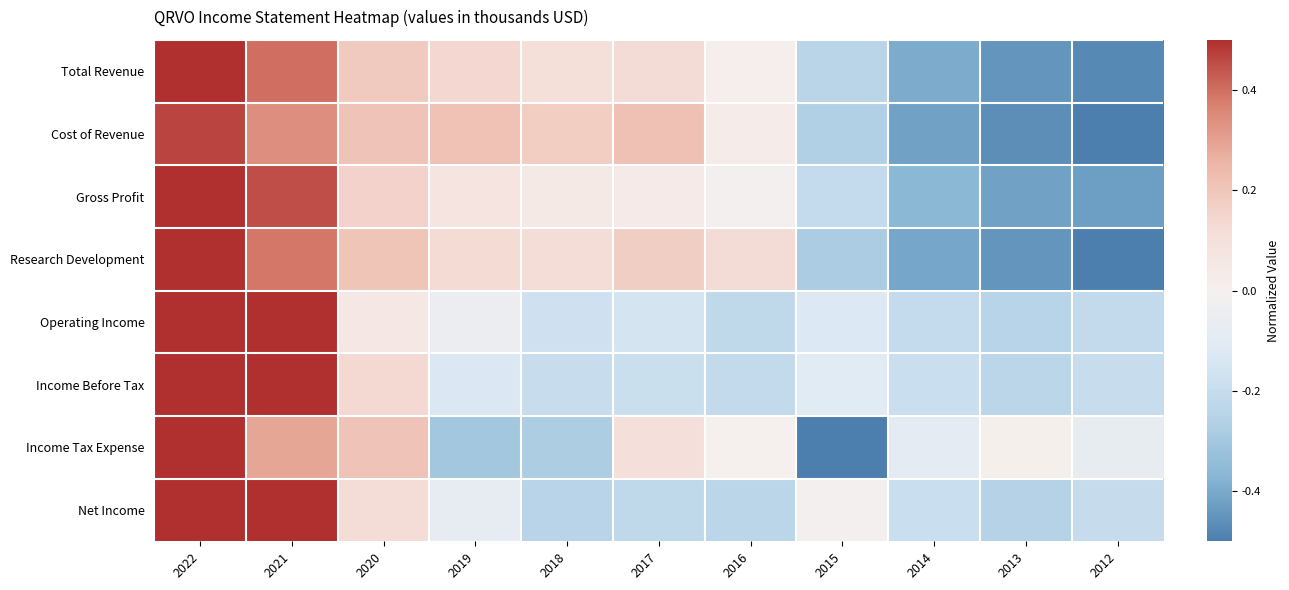

Which category has the lowest value across all series?

2012